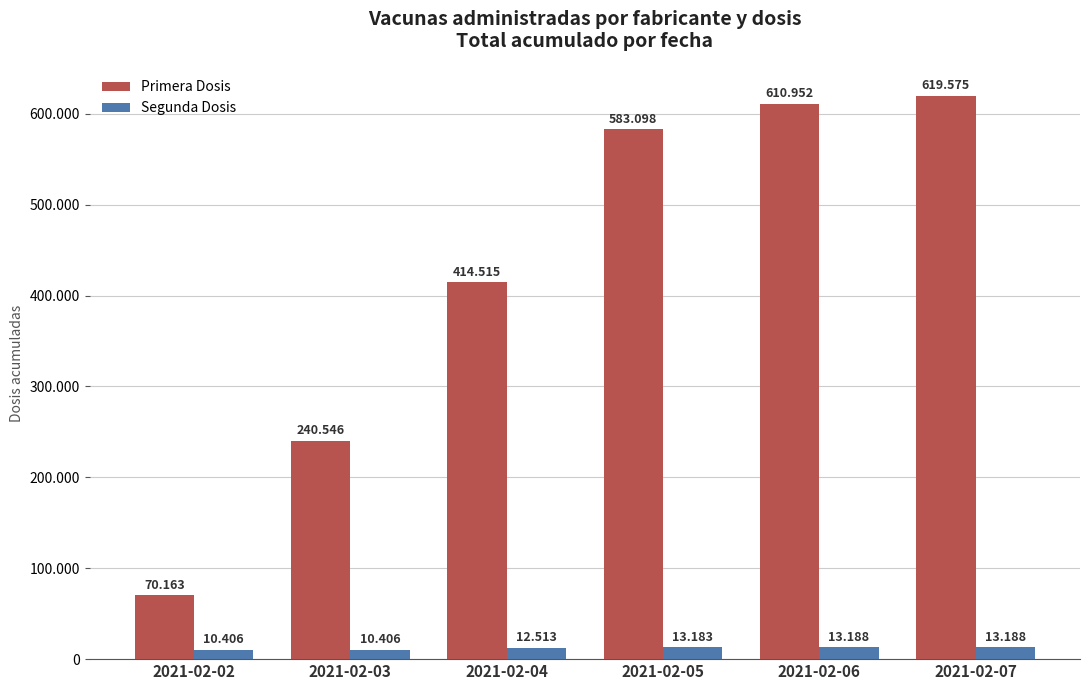

What are all the series names shown in the legend?

Primera Dosis, Segunda Dosis